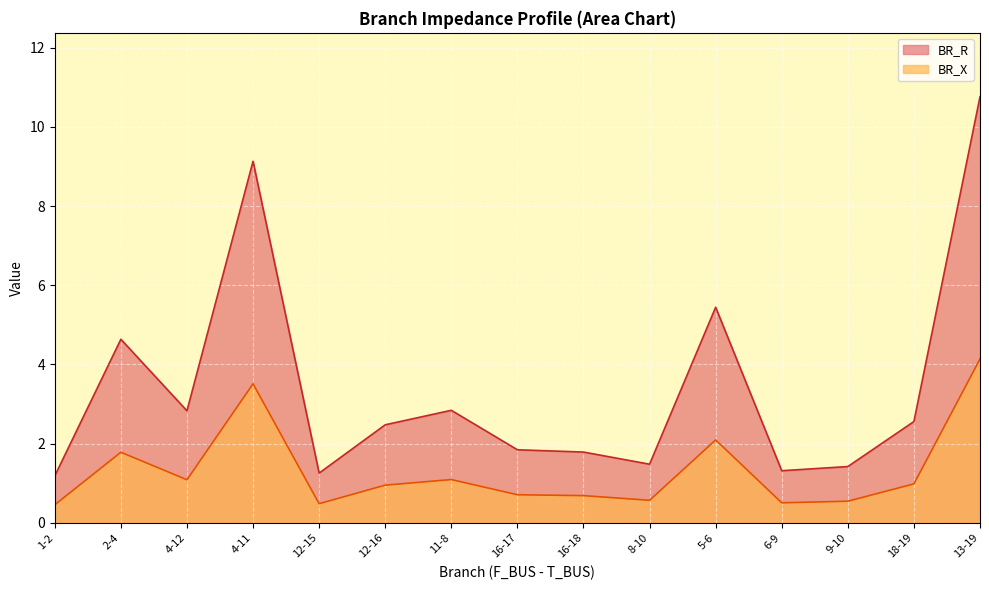

Which series has the widest spread of values?

BR_R